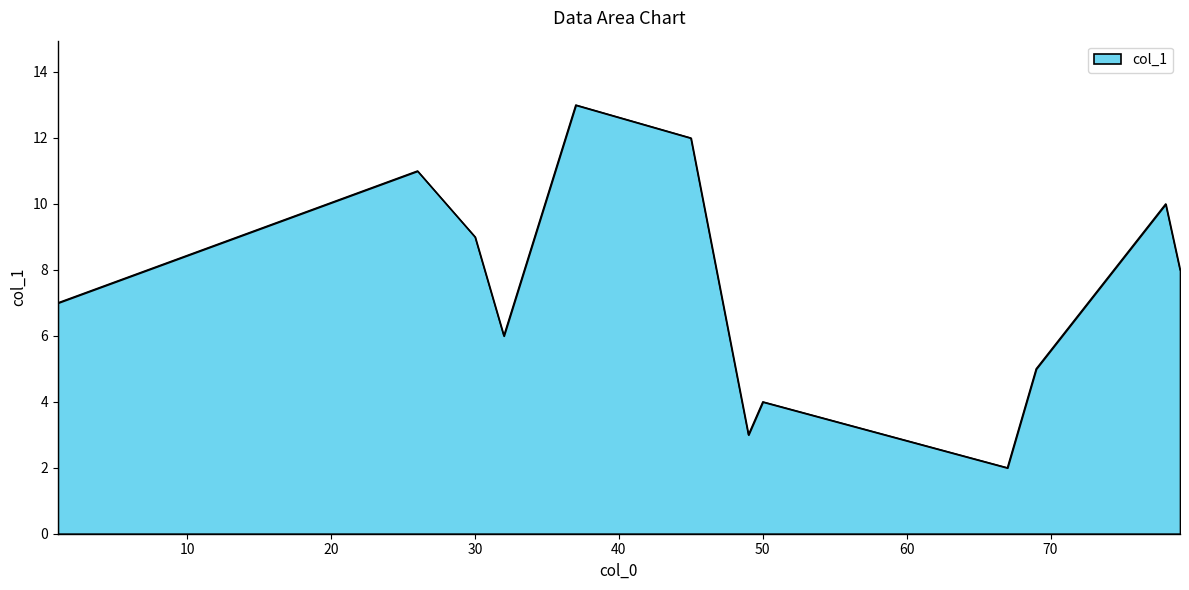

How many lines are shown in the chart?

1